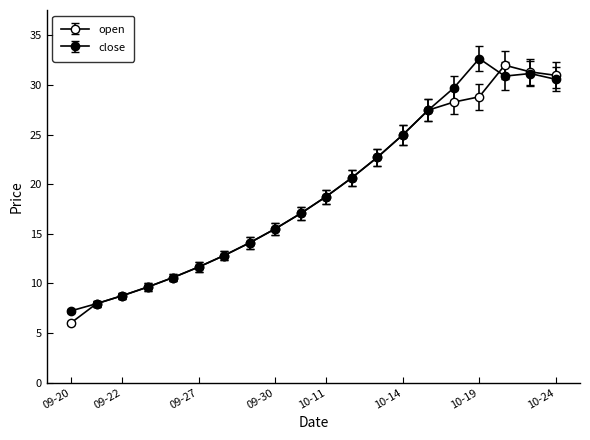

Does the chart have visible grid lines?

No